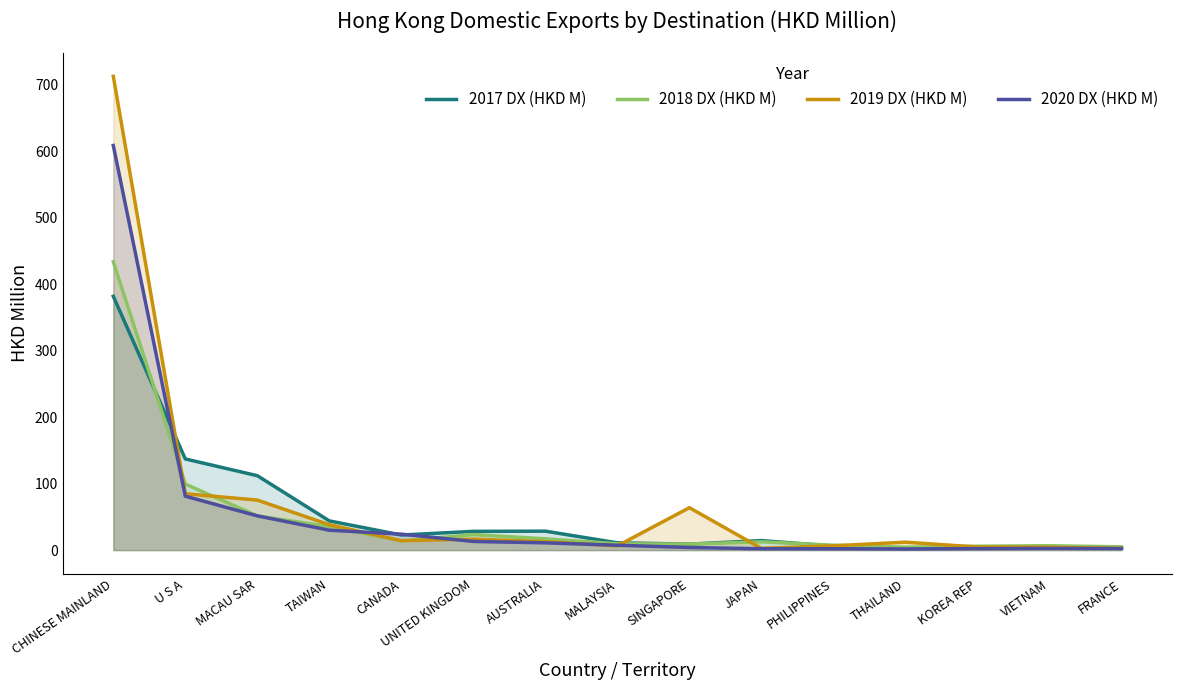

Between which two adjacent categories do 2017 DX (HKD M) and 2020 DX (HKD M) first intersect?

CHINESE MAINLAND and U S A